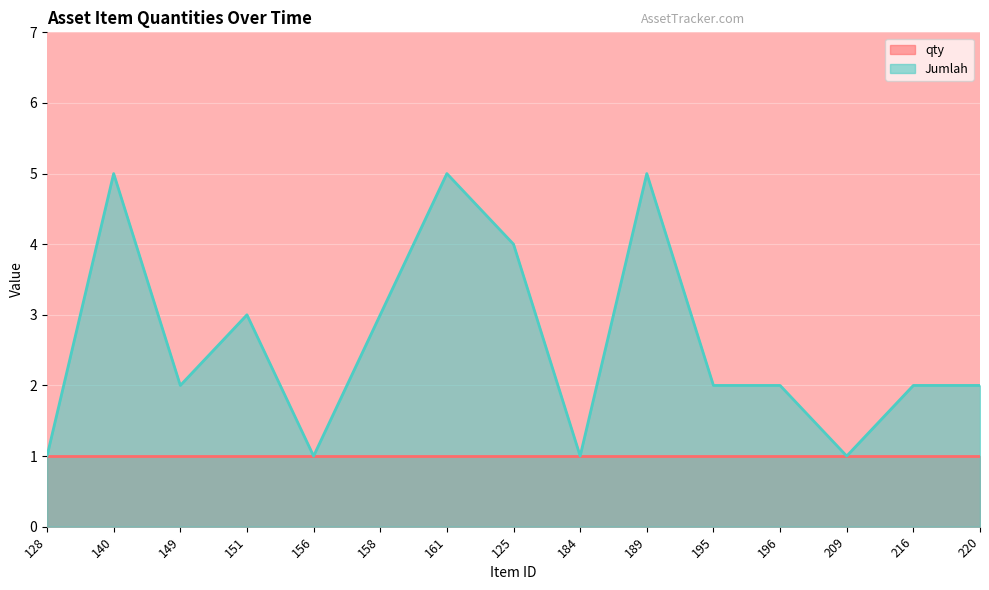

List the labels in order of value, largest first.

140, 161, 189, 125, 151, 158, 149, 195, 196, 216, 220, 128, 156, 184, 209